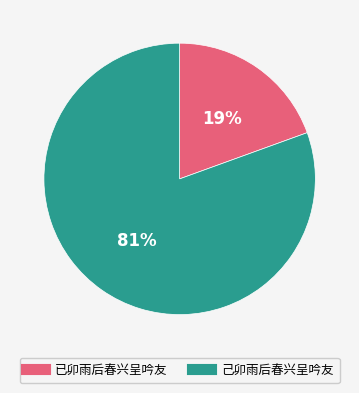

Is it true that 己卯雨后春兴呈吟友 is 88% of the pie?

False